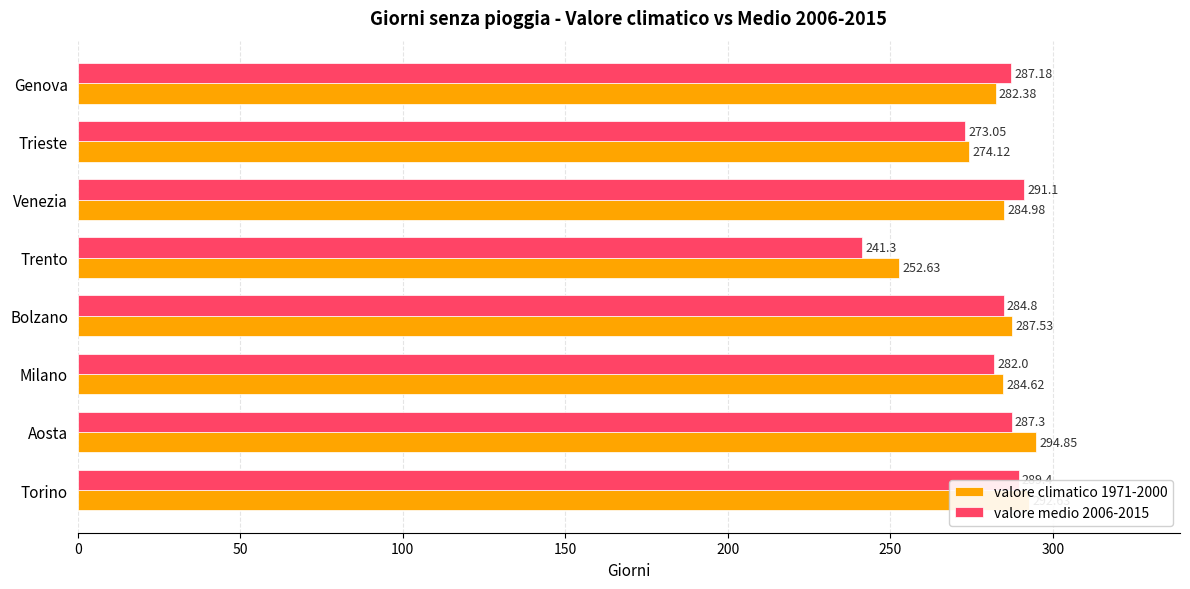

At how many categories does at least one series exceed 281?

6